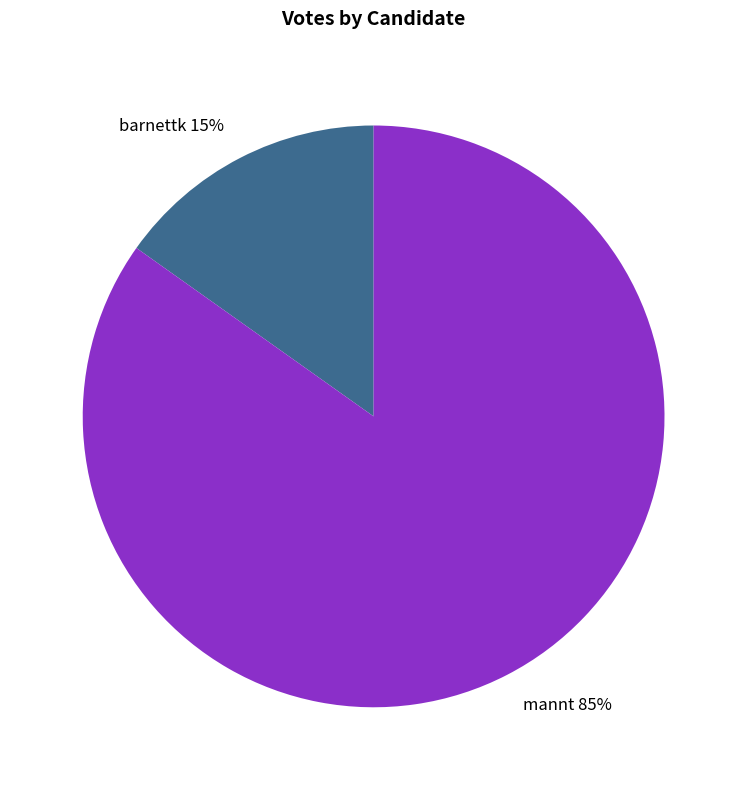

To the nearest percent, what percentage of the pie is barnettk?

15%